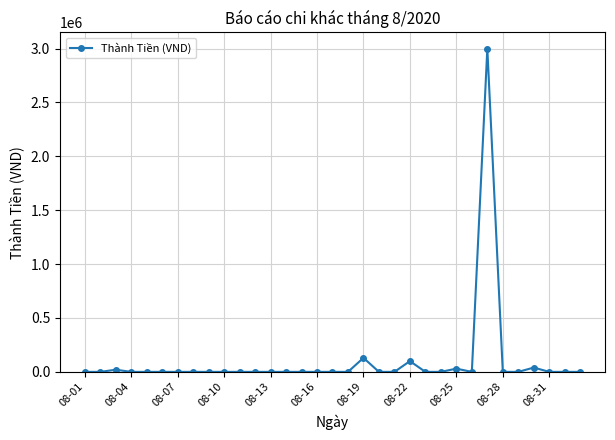

How many lines are shown in the chart?

1